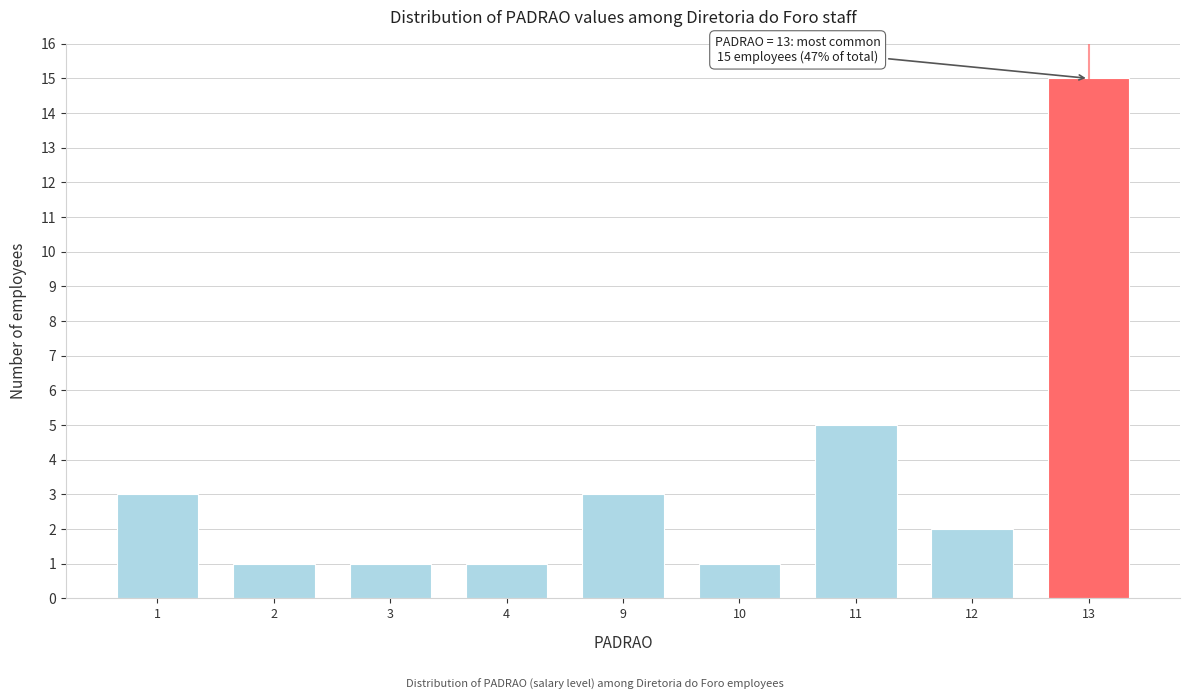

Reading left to right, what are all the values shown in this chart?

3	1	1	1	3	1	5	2	15